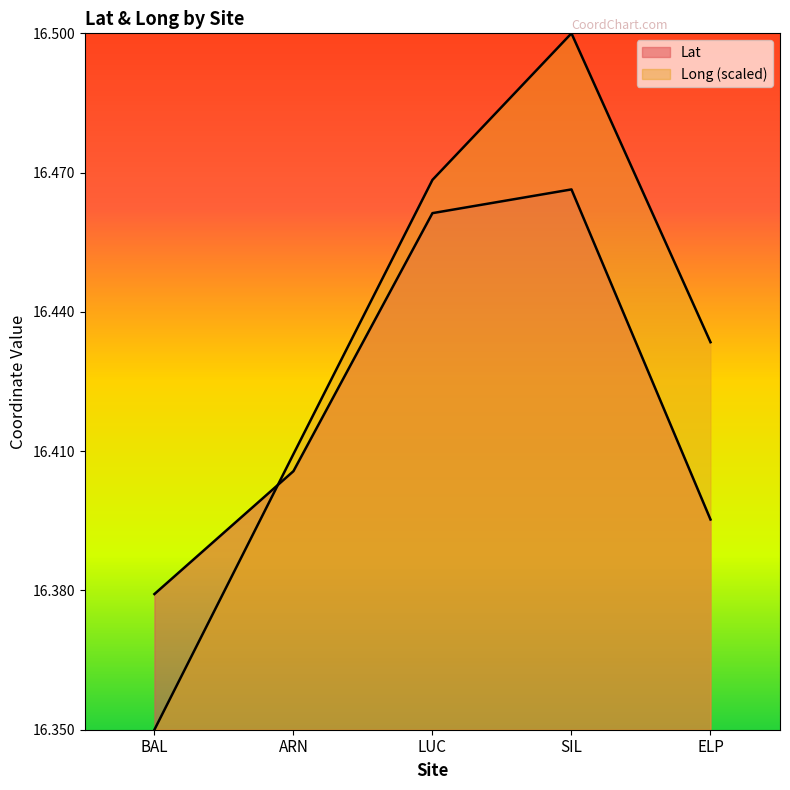

True or false: Long has more than 2 points higher than both neighbors.

False